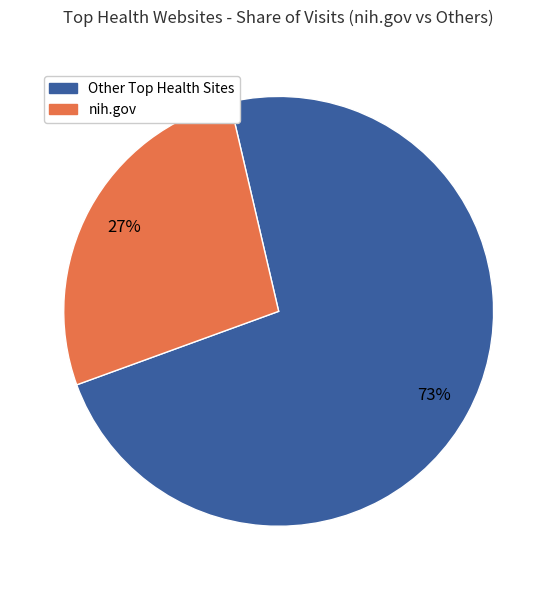

To the nearest percent, what is the average slice percentage?

50%